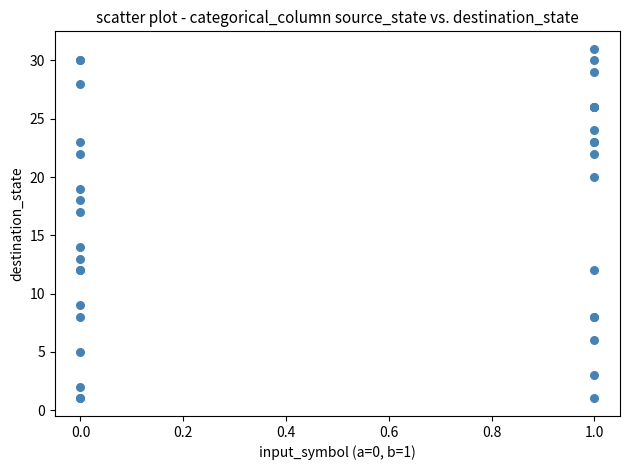

What Y value in the scatter plot is closest to 16?

17